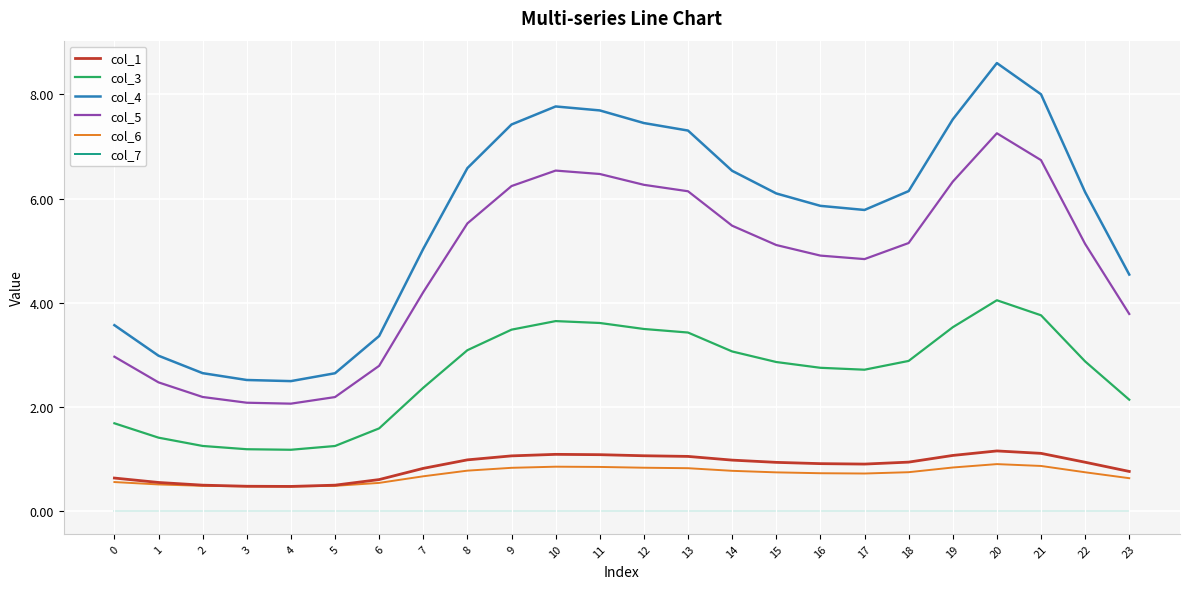

True or false: col_5 and col_4 intersect in this chart.

False